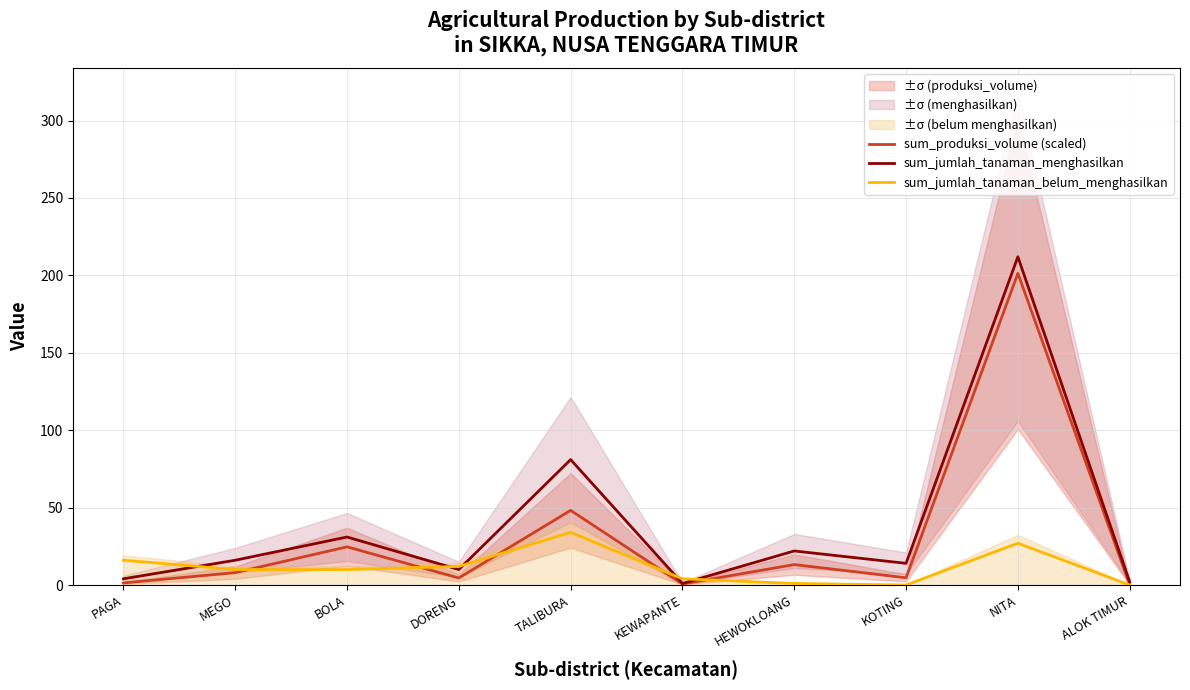

List the series in order of their peak value, highest first.

sum_jumlah_tanaman_menghasilkan, sum_produksi_volume (scaled), sum_jumlah_tanaman_belum_menghasilkan